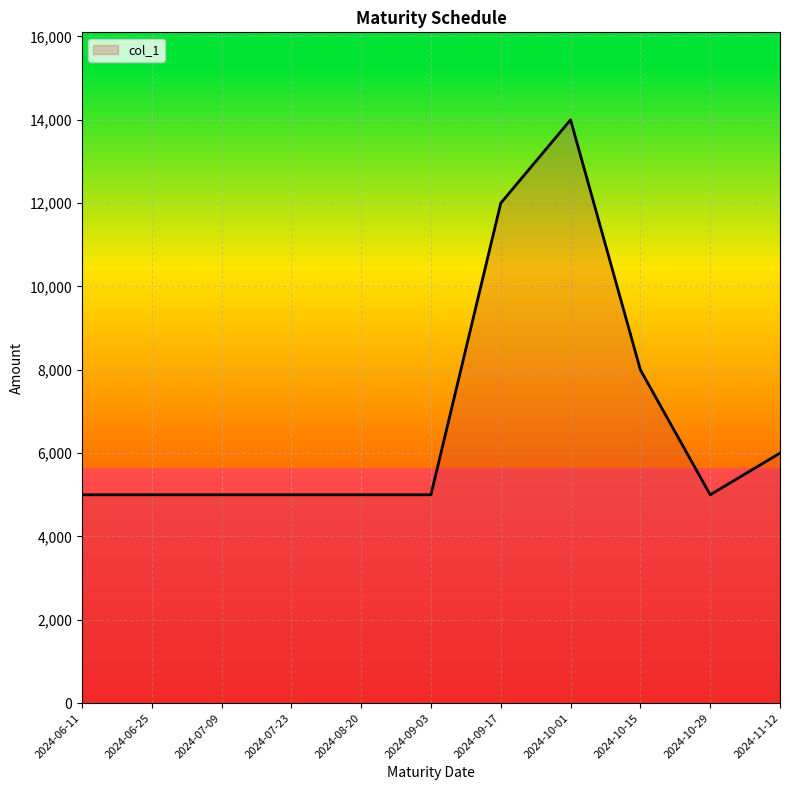

Which has a higher value, 2024-10-15 or 2024-06-11?

2024-10-15